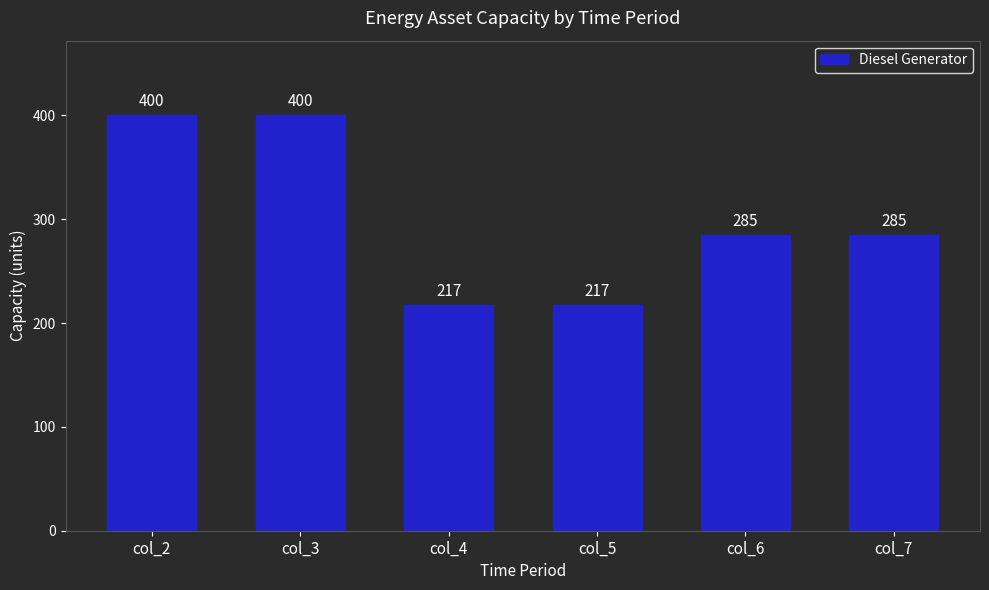

Read the value at col_5.

217